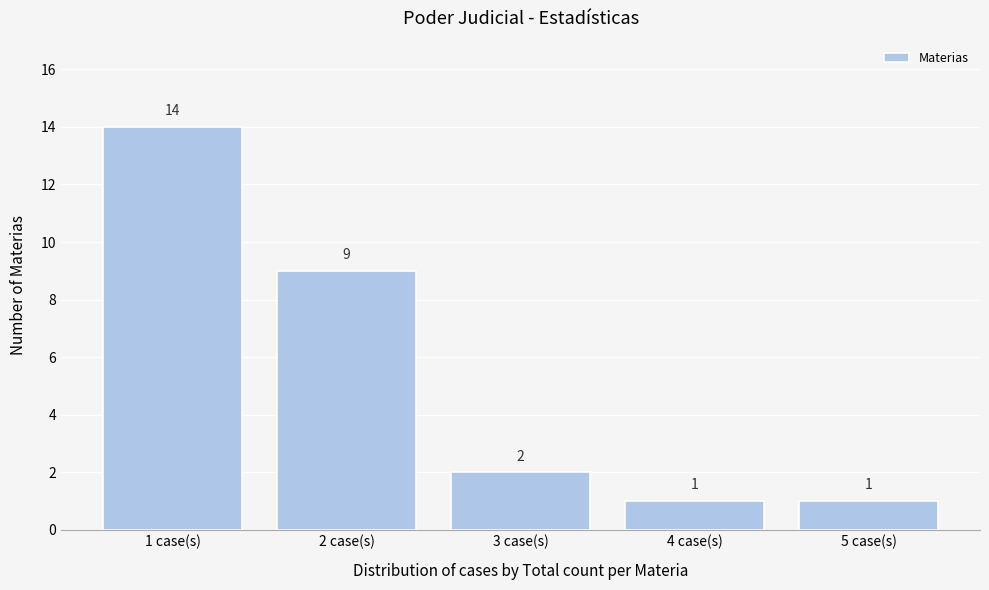

Reading left to right, transcribe all the data shown in this chart.

1 case(s)=14	2 case(s)=9	3 case(s)=2	4 case(s)=1	5 case(s)=1